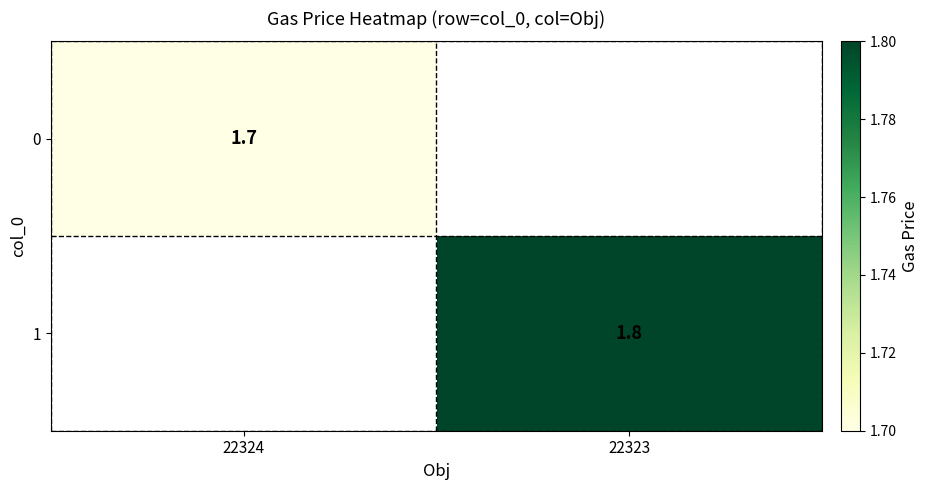

True or false: 0 has a value of 1.7 at 22324.

True